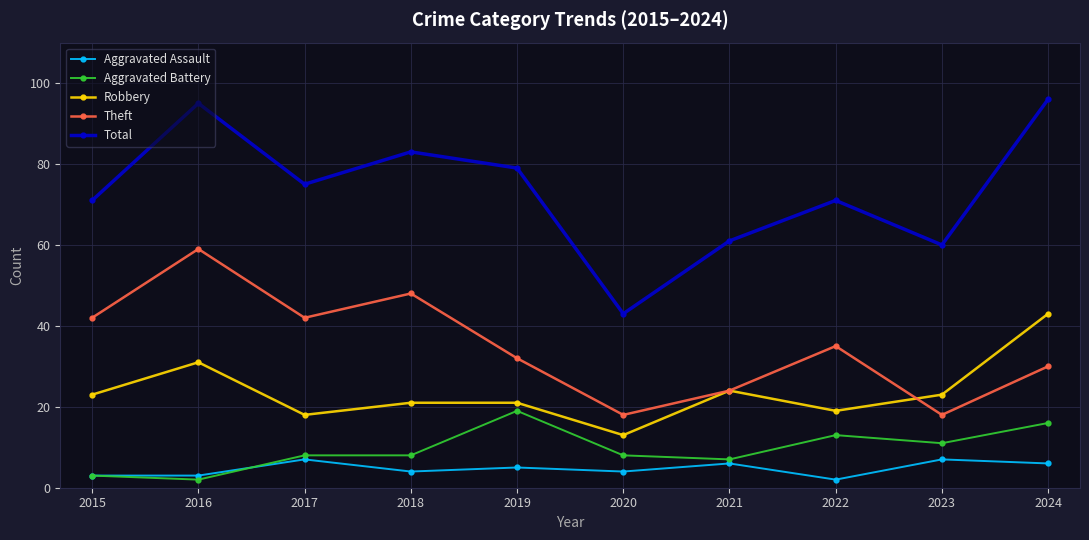

Is the value of Aggravated Assault at 2018 greater than the value of Robbery at 2022?

No